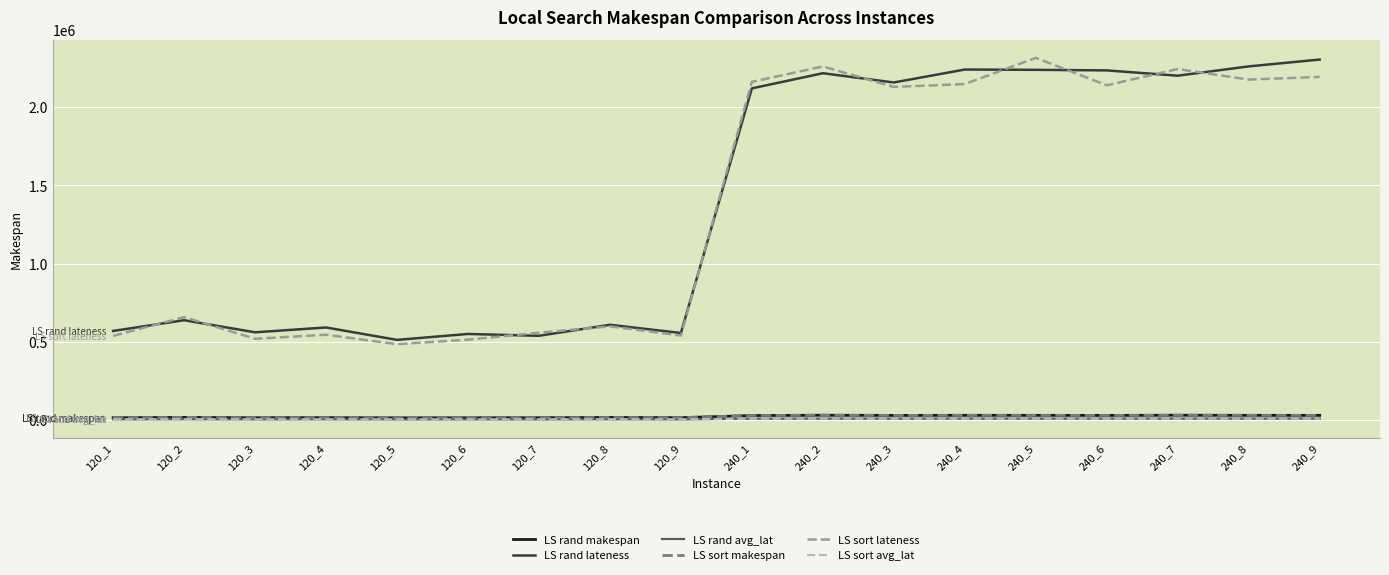

True or false: LS sort lateness and LS sort makespan cross at least once.

False